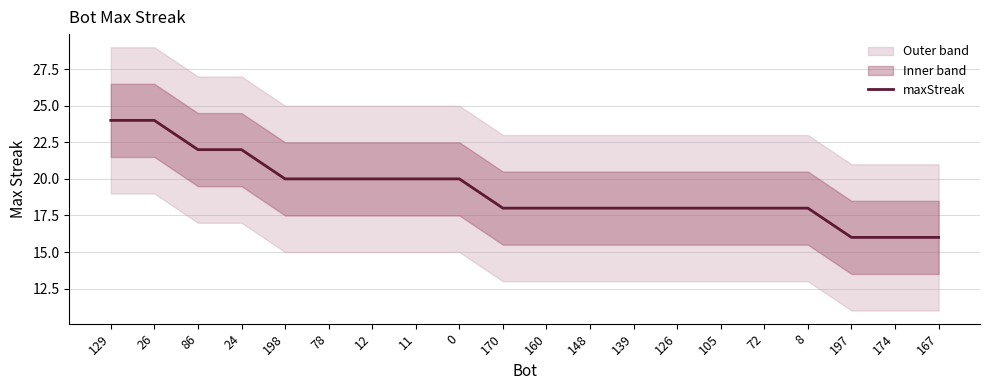

List the labels in order of value, smallest first.

197, 174, 167, 170, 160, 148, 139, 126, 105, 72, 8, 198, 78, 12, 11, 0, 86, 24, 129, 26